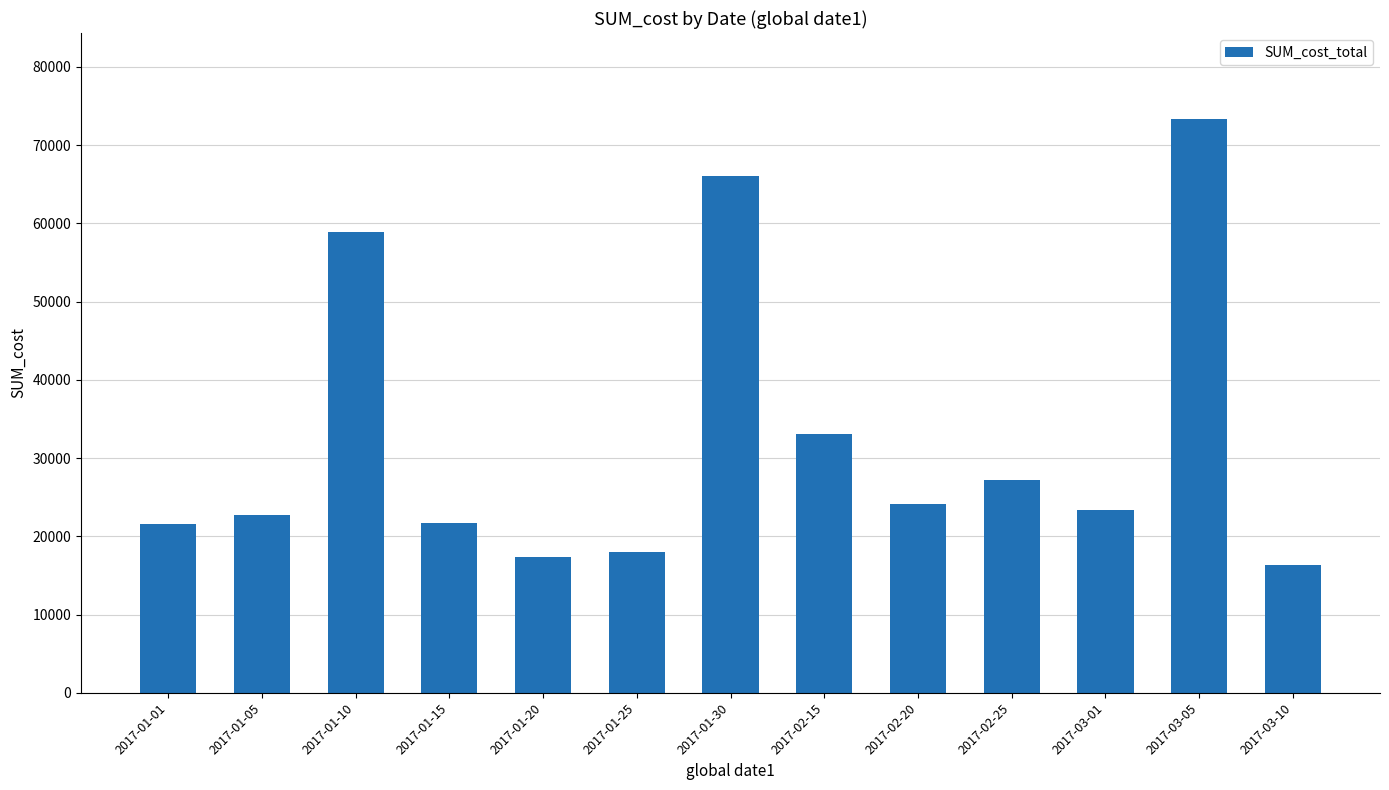

What is the average value?

32613